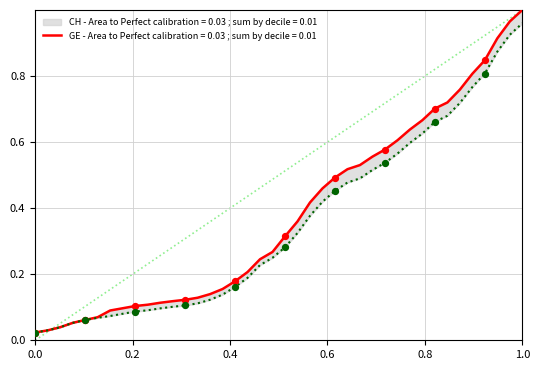

At how many categories does at least one series exceed 0?

40